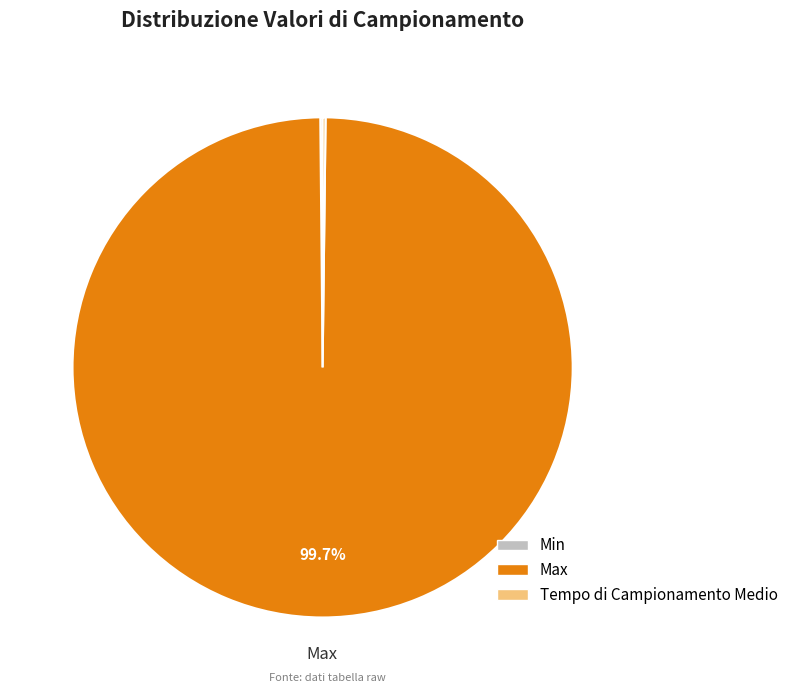

What percentage is NOT represented by Max?

0.3%